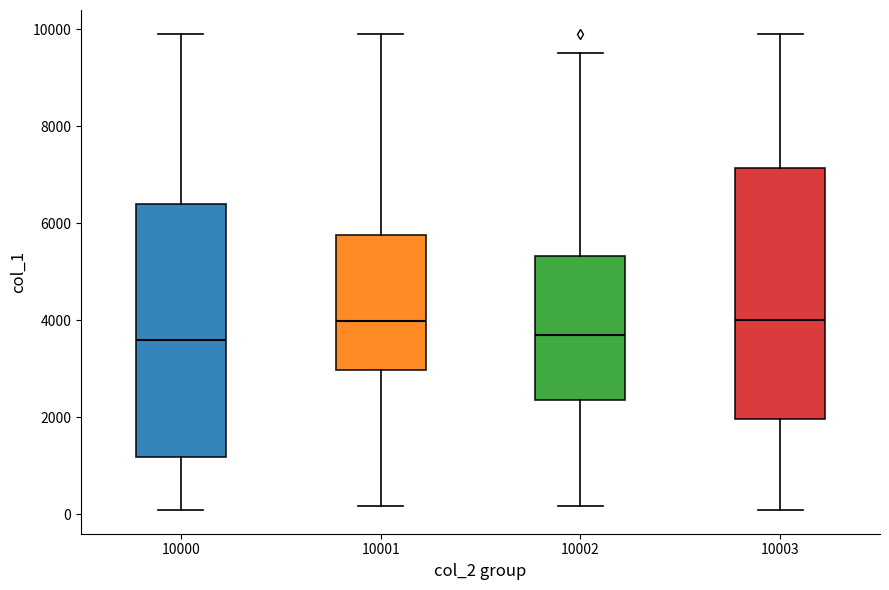

Where does the upper whisker of the box at x = 10003 end on the y-axis? The values are not printed on the chart, so give them approximately, as read against the axis.

10000